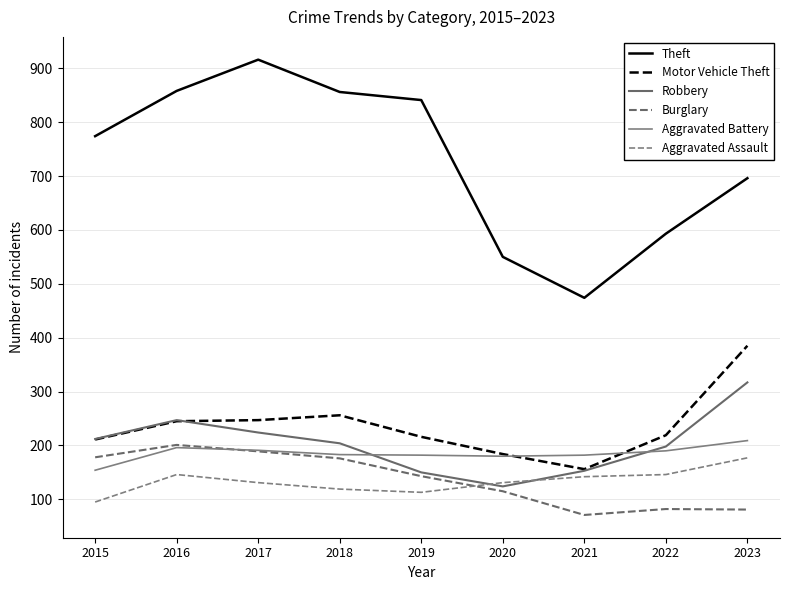

In Aggravated Assault, how many points are higher than both neighbors (excluding endpoints)?

1